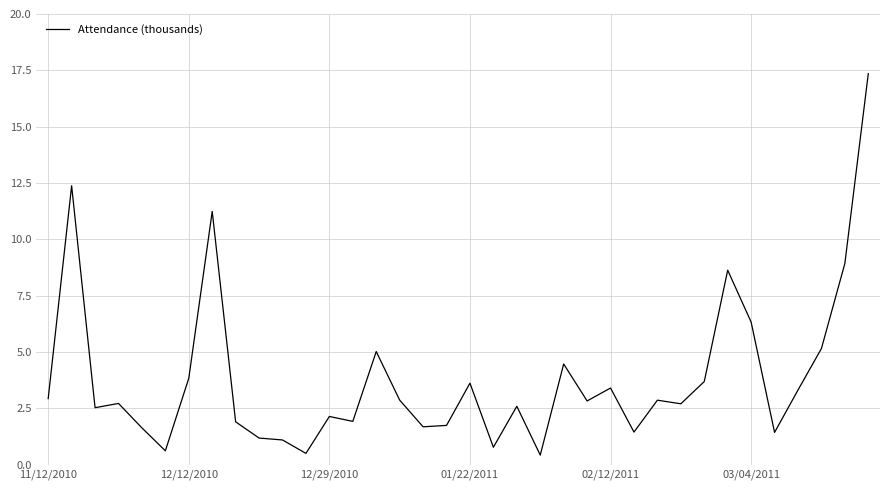

What is the greatest value displayed?

17.4